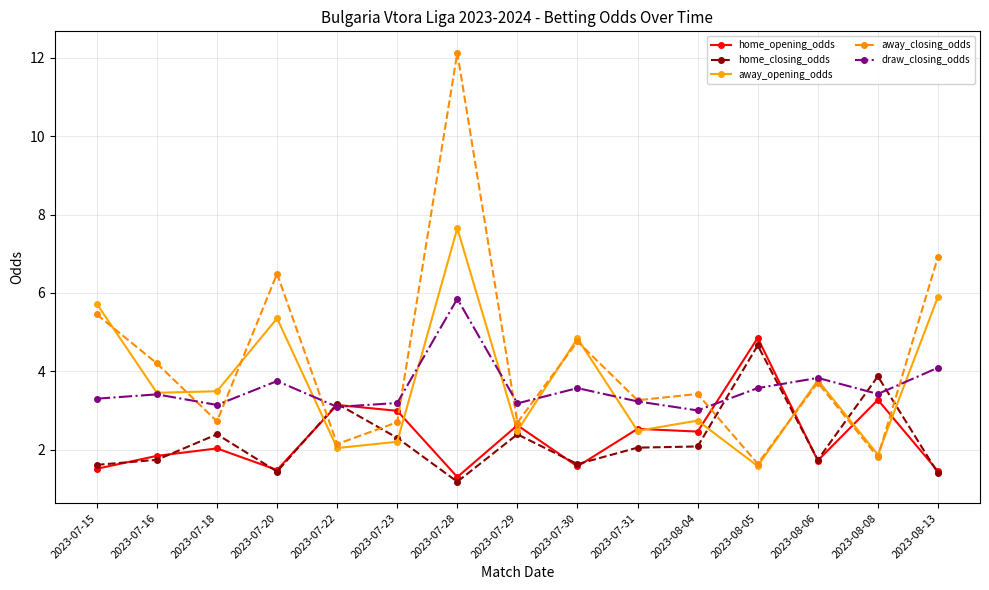

The value of away_closing_odds at 2023-08-06 is 1.0. True or false?

False